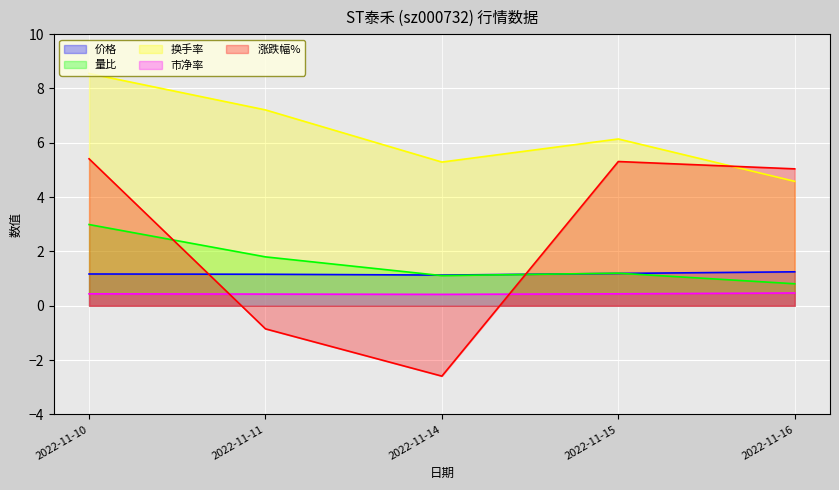

Rank the categories by 价格 value from lowest to highest.

2022-11-14, 2022-11-11, 2022-11-10, 2022-11-15, 2022-11-16